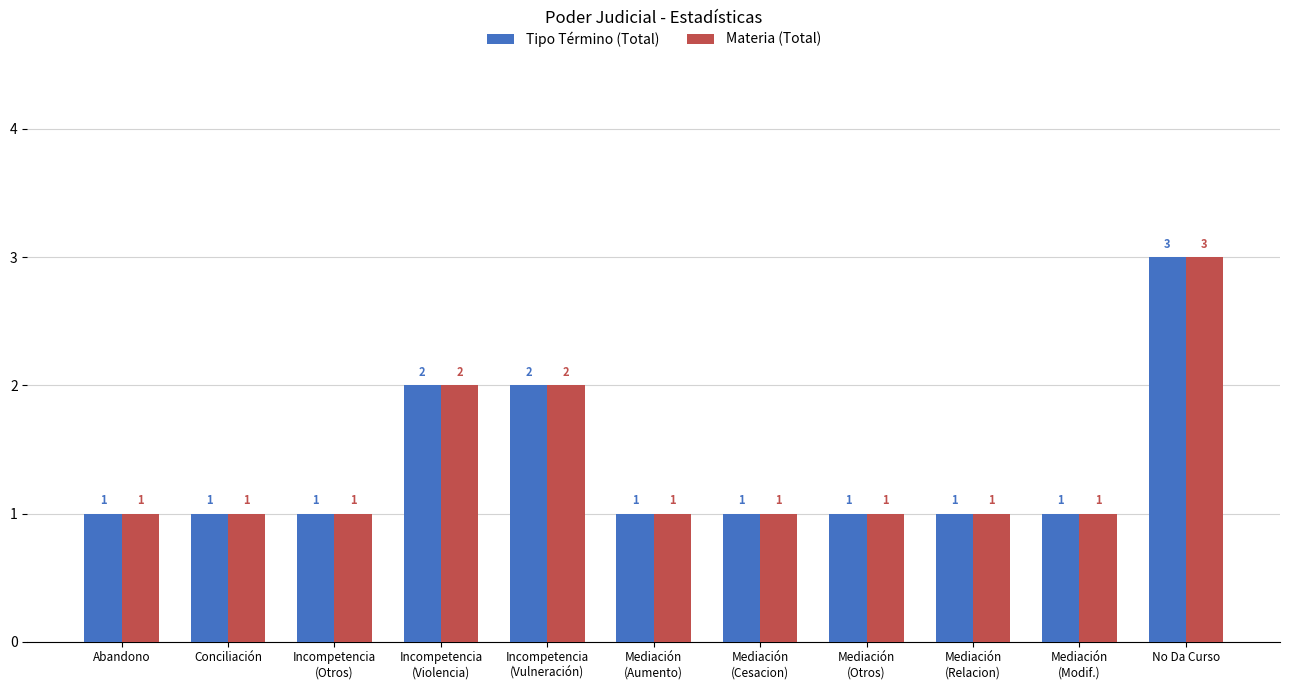

Is it true that Tipo Término (Total) equals 1 at Abandono?

True